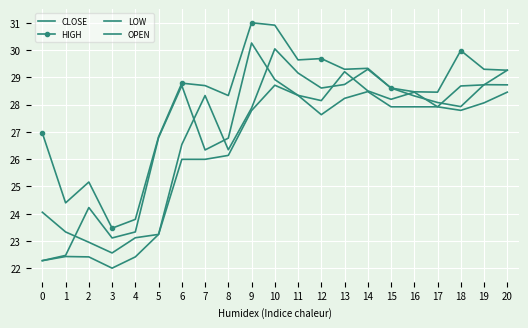

Is this an area chart (filled region under the line)?

No